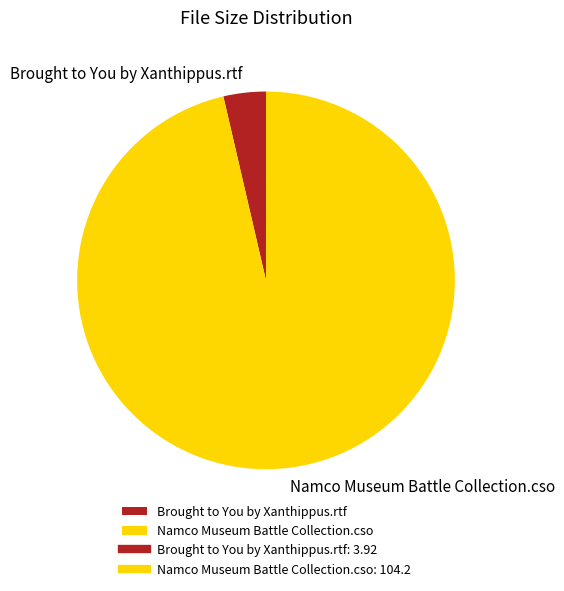

What is the smallest slice in the pie chart?

Brought to You by Xanthippus.rtf